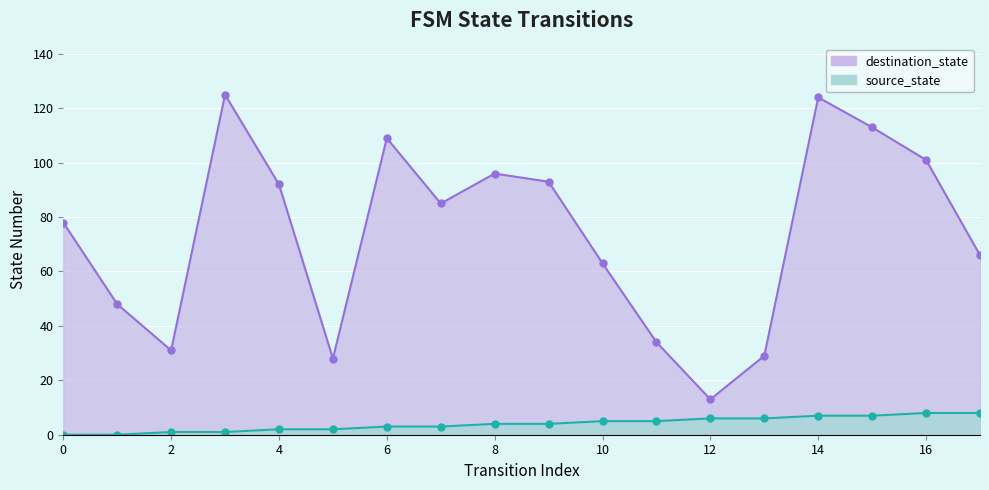

Reading left to right, transcribe all the data shown in this chart.

source_state: 0	0	1	1	2	2	3	3	4	4	5	5	6	6	7	7	8	8
destination_state: 78	48	31	125	92	28	109	85	96	93	63	34	13	29	124	113	101	66